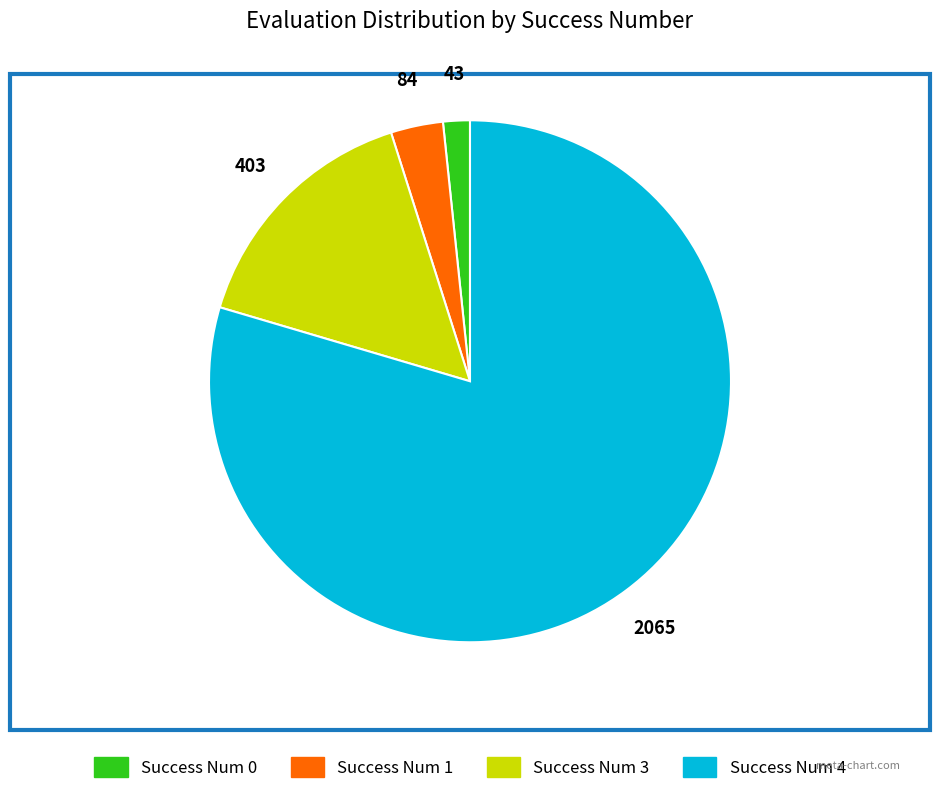

Is there a majority slice in this chart?

Yes